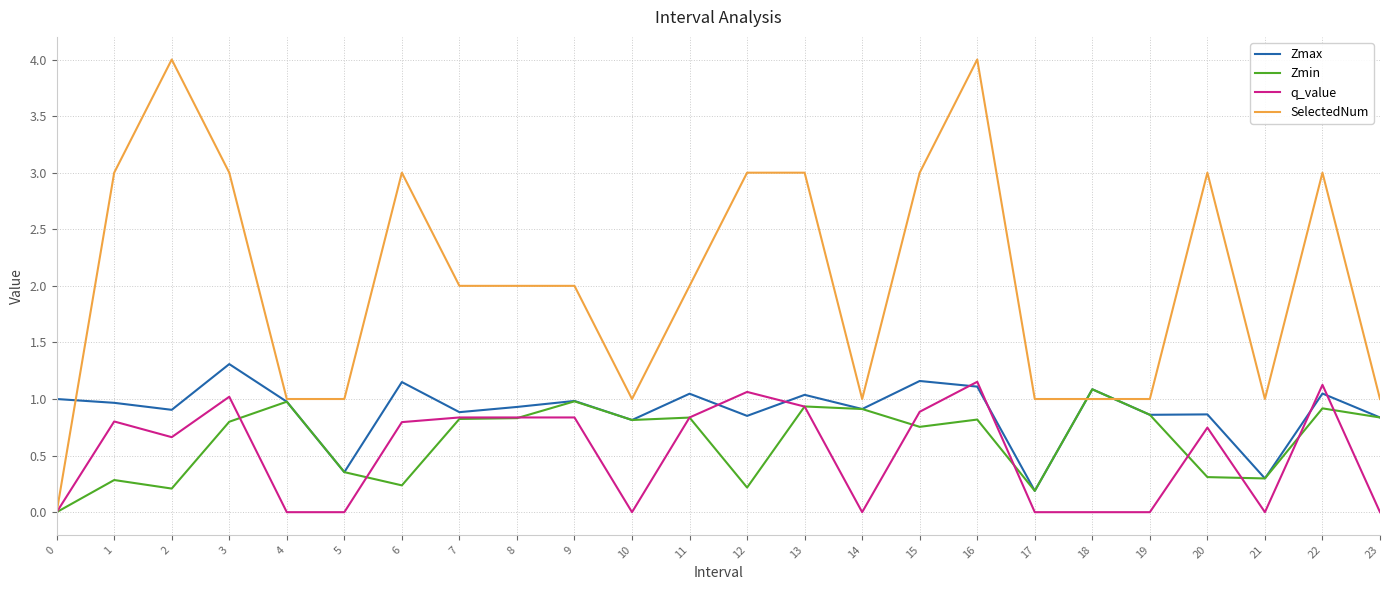

Where is the first local maximum for q_value?

1